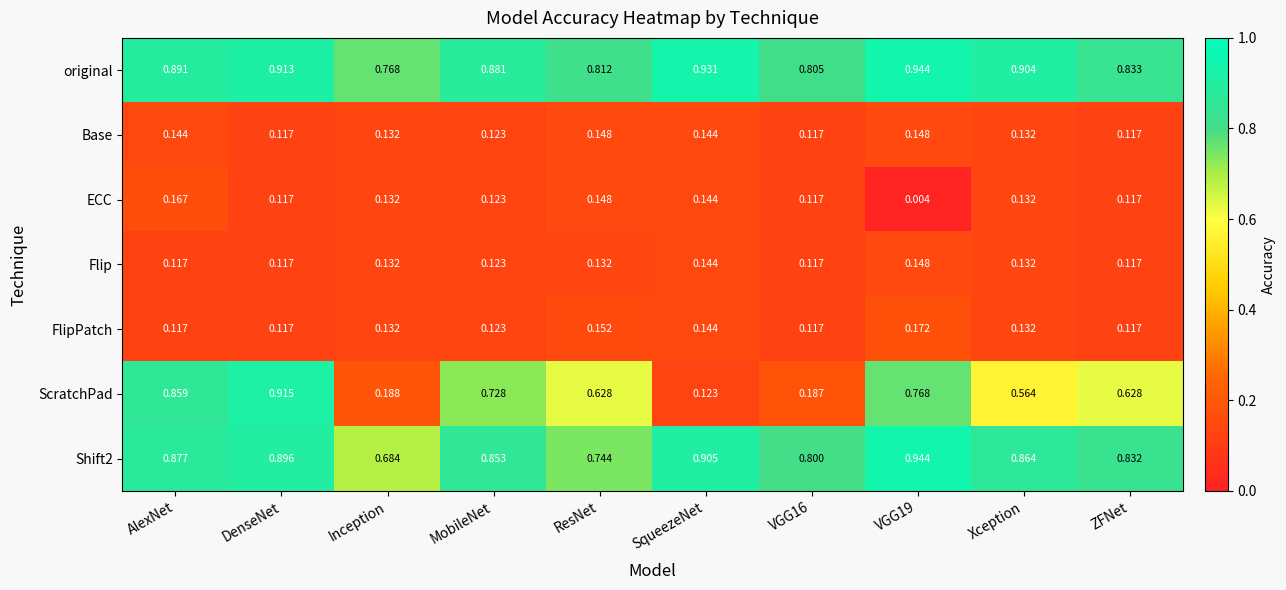

Is the value of Shift2 at Inception greater than the value of Base at VGG16?

Yes